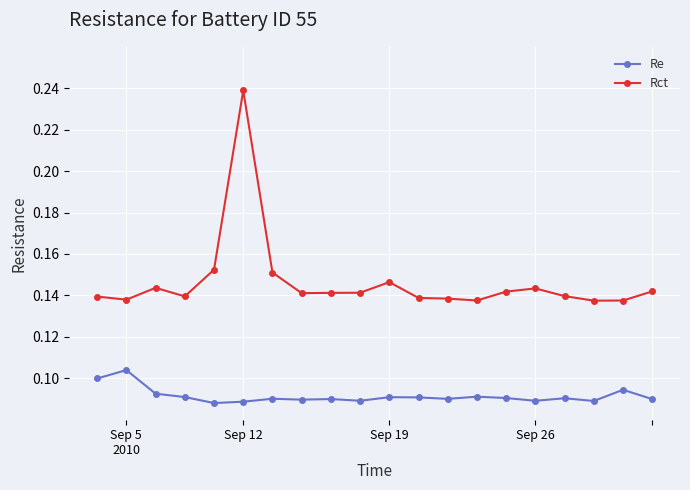

What is the sum of all Re values?

1.8